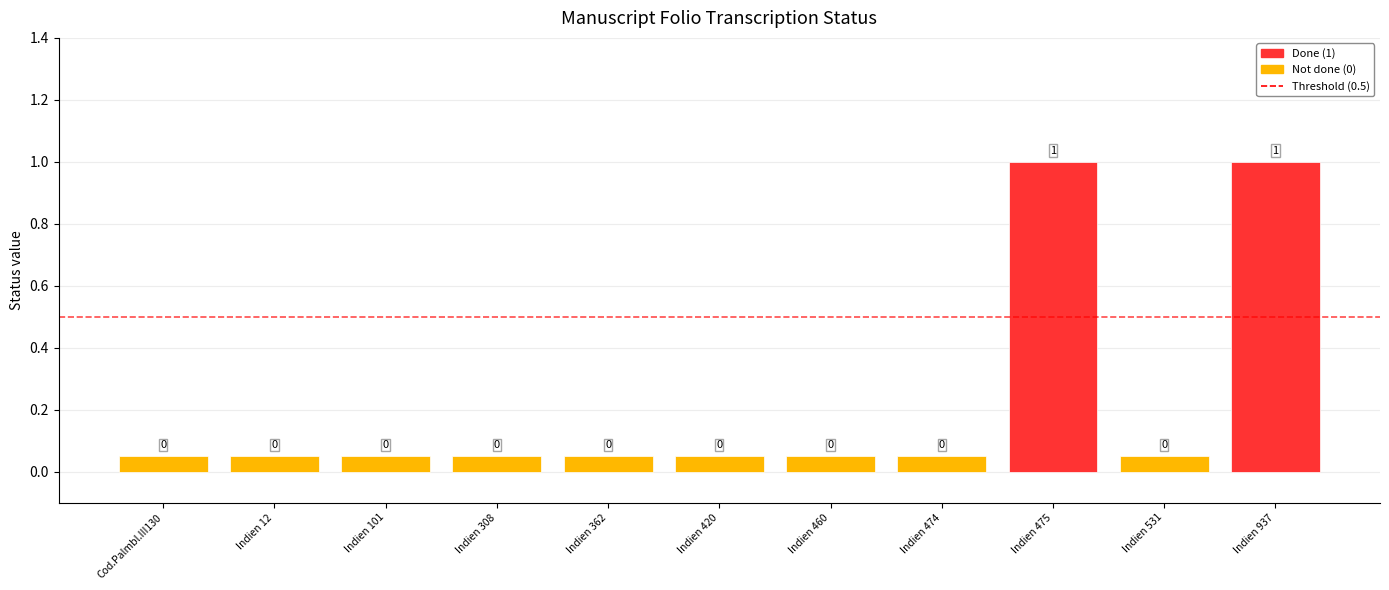

The chart shows a value of 0.0 at Indien 420. True or false?

False